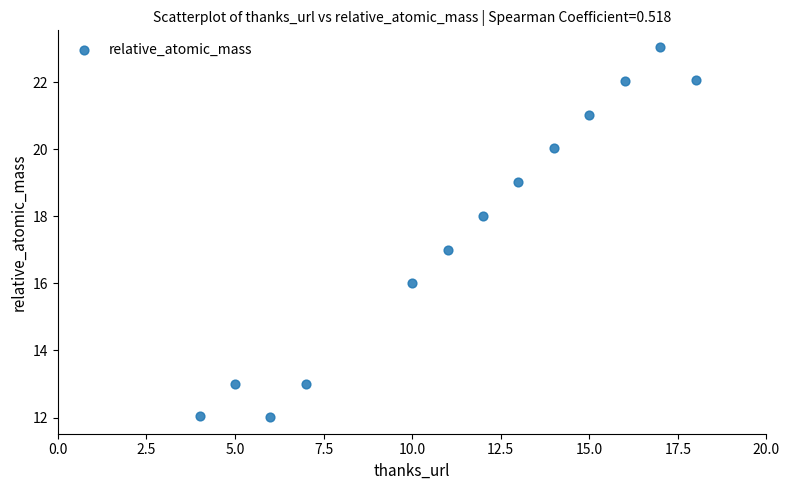

What is the range of Y values (max minus min)?

11.0